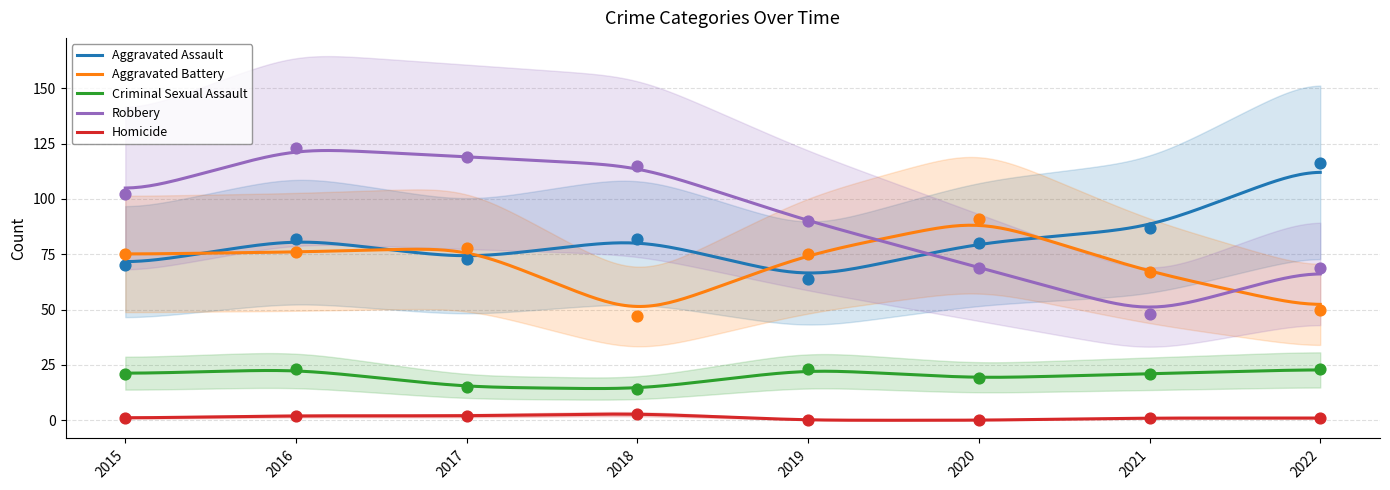

Which series contains the highest Y value?

Robbery